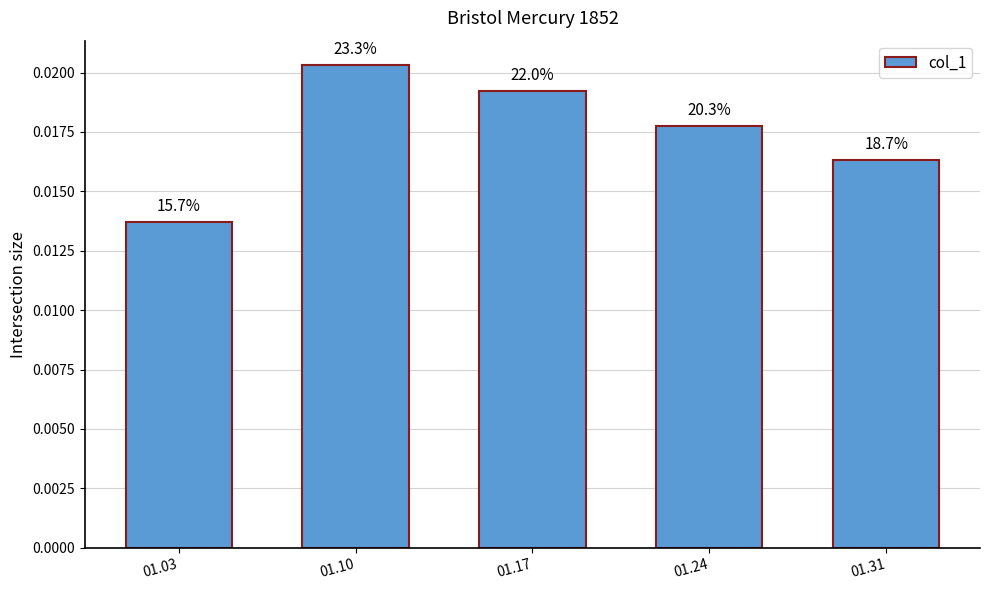

How many values are between 0 and 1?

5